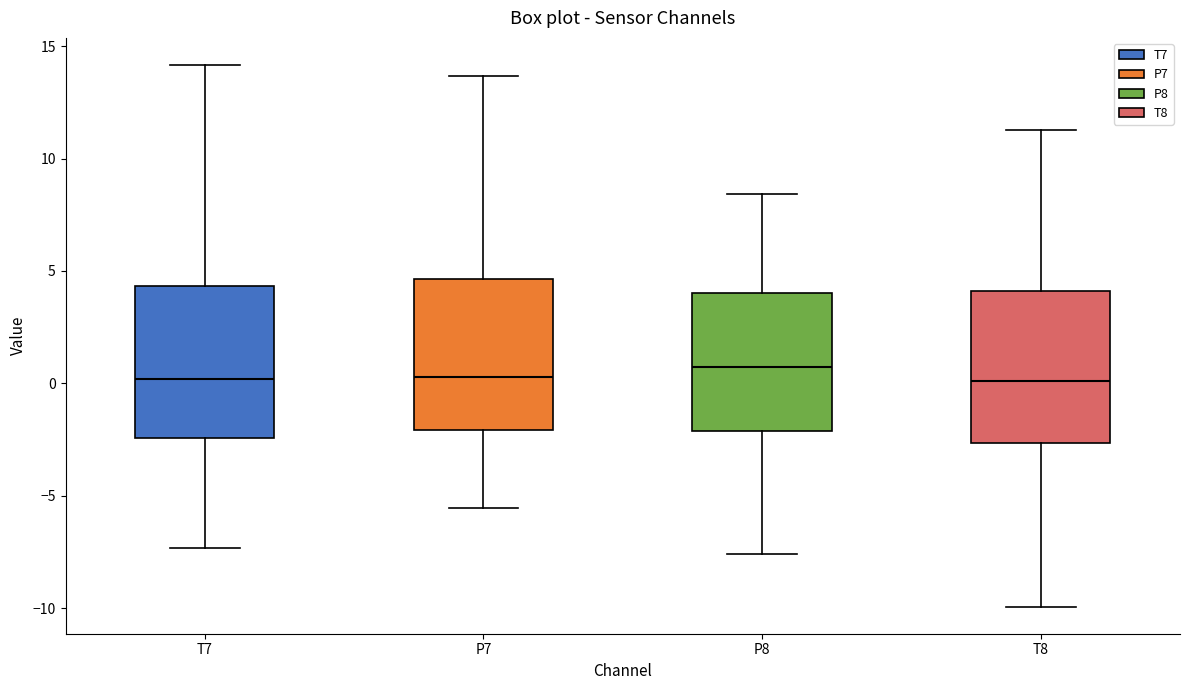

Reading left to right, transcribe this box plot: for each box, give where its median line is, the range the box spans, and where its two whiskers end, as read against the y-axis. The values are not printed on the chart, so give them approximately, as read against the axis.

T7: median 0.0, box -2.5 to 4.5, whiskers -7.5 to 14.0
P7: median 0.5, box -2.0 to 4.5, whiskers -5.5 to 13.5
P8: median 0.5, box -2.0 to 4.0, whiskers -7.5 to 8.5
T8: median 0.0, box -2.5 to 4.0, whiskers -10.0 to 11.5